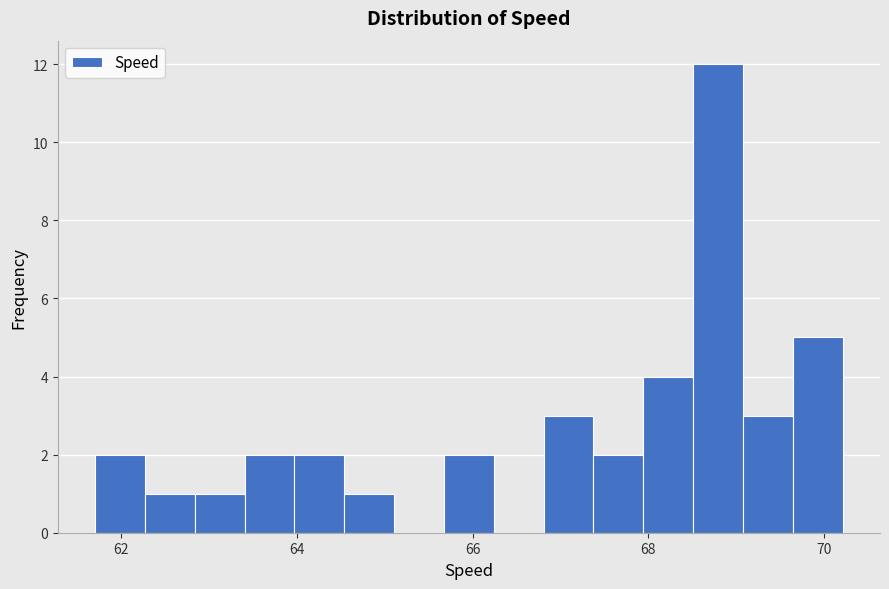

Around what value on the x-axis is the tallest bar? Give the approximate position of its centre, as read against the axis.

68.8